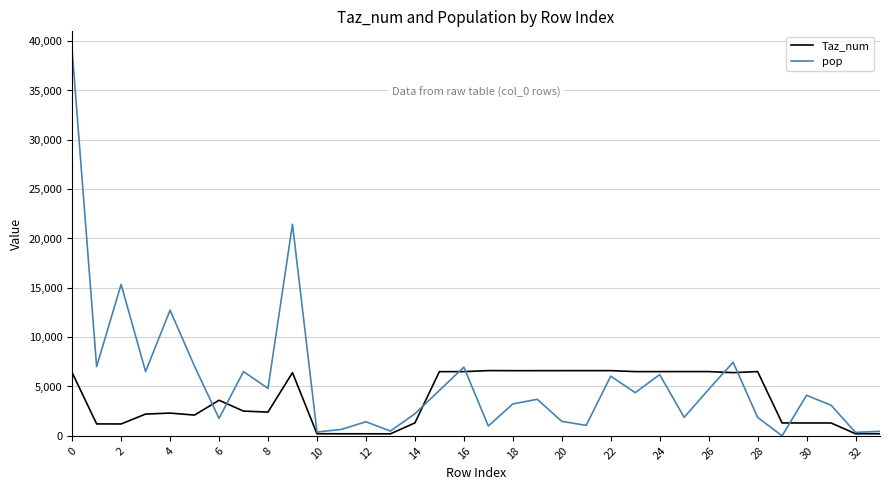

Which series has the largest range (max minus min)?

pop